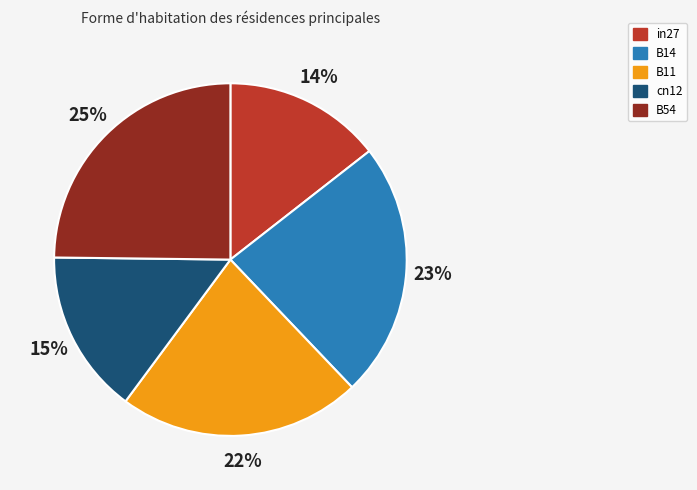

Which slice is the smallest?

in27